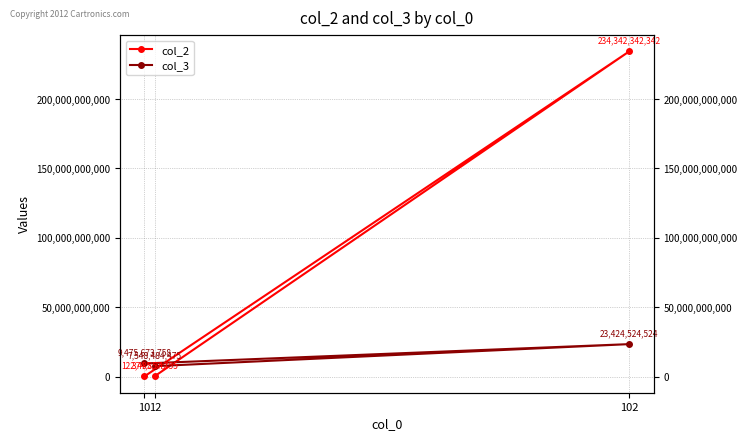

List the labels in order of col_3 value, smallest first.

12, 10, 102